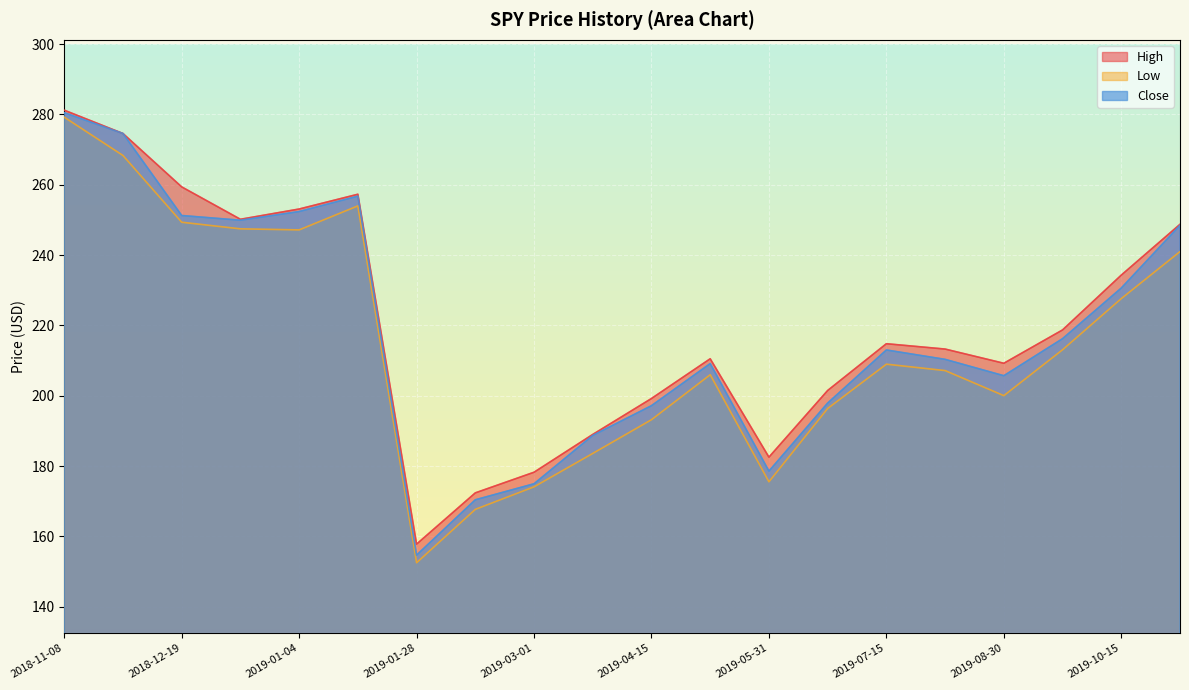

Which series has the widest spread of values?

Low